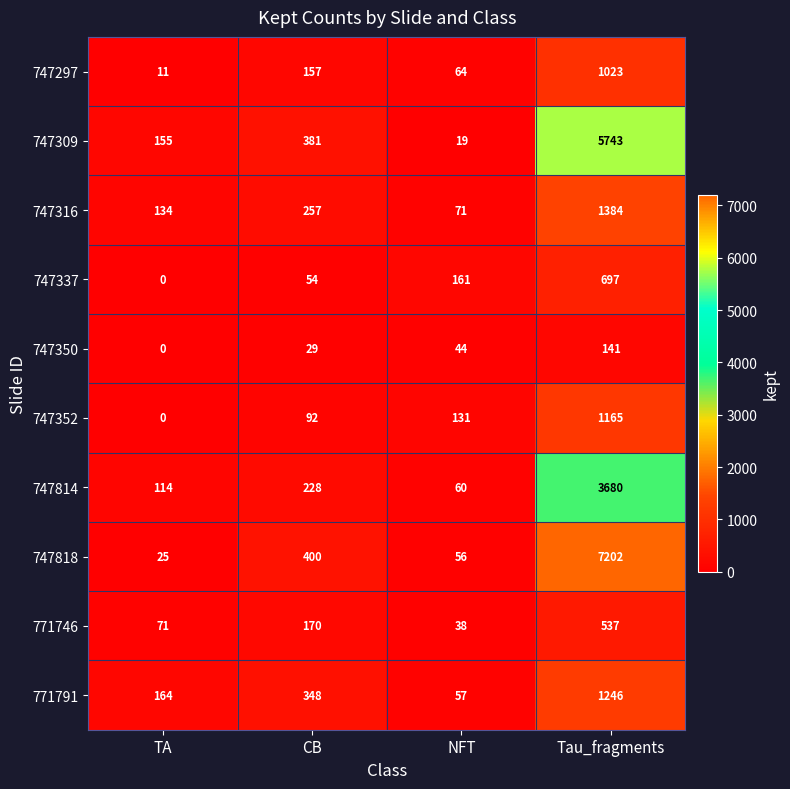

Where is 747337 nearest to the value 348?

NFT